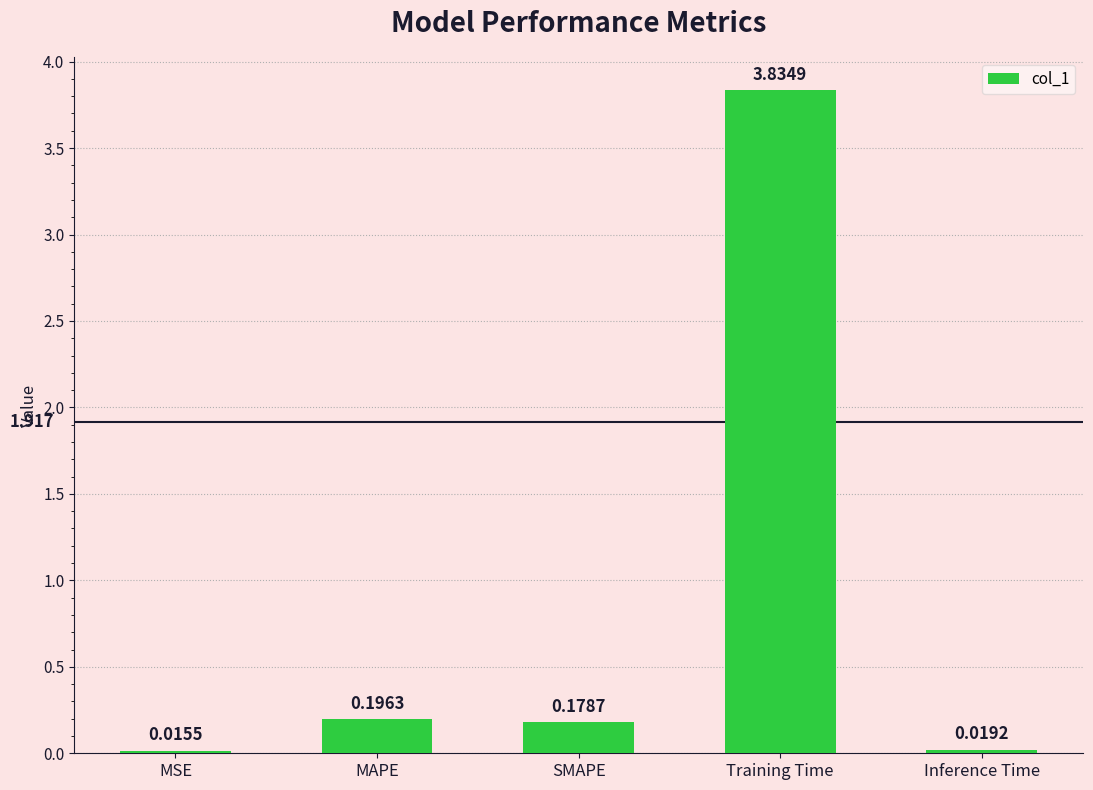

How many bars are there in total?

5